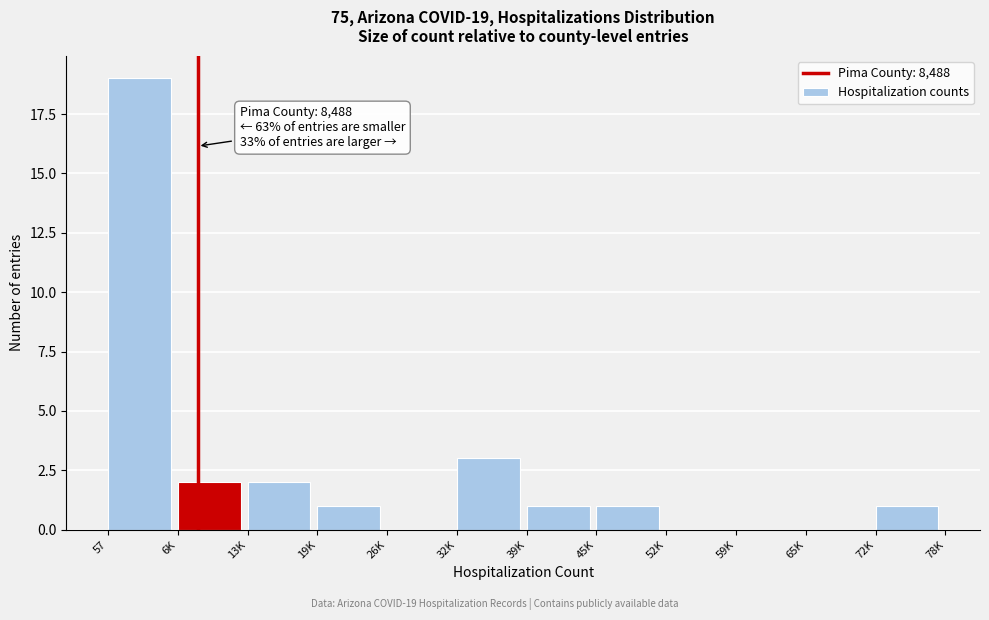

Reading right to left, extract all data points from this chart.

72K=1	65K=0	59K=0	52K=0	45K=1	39K=1	32K=3	26K=0	19K=1	13K=2	6K=2	57=19